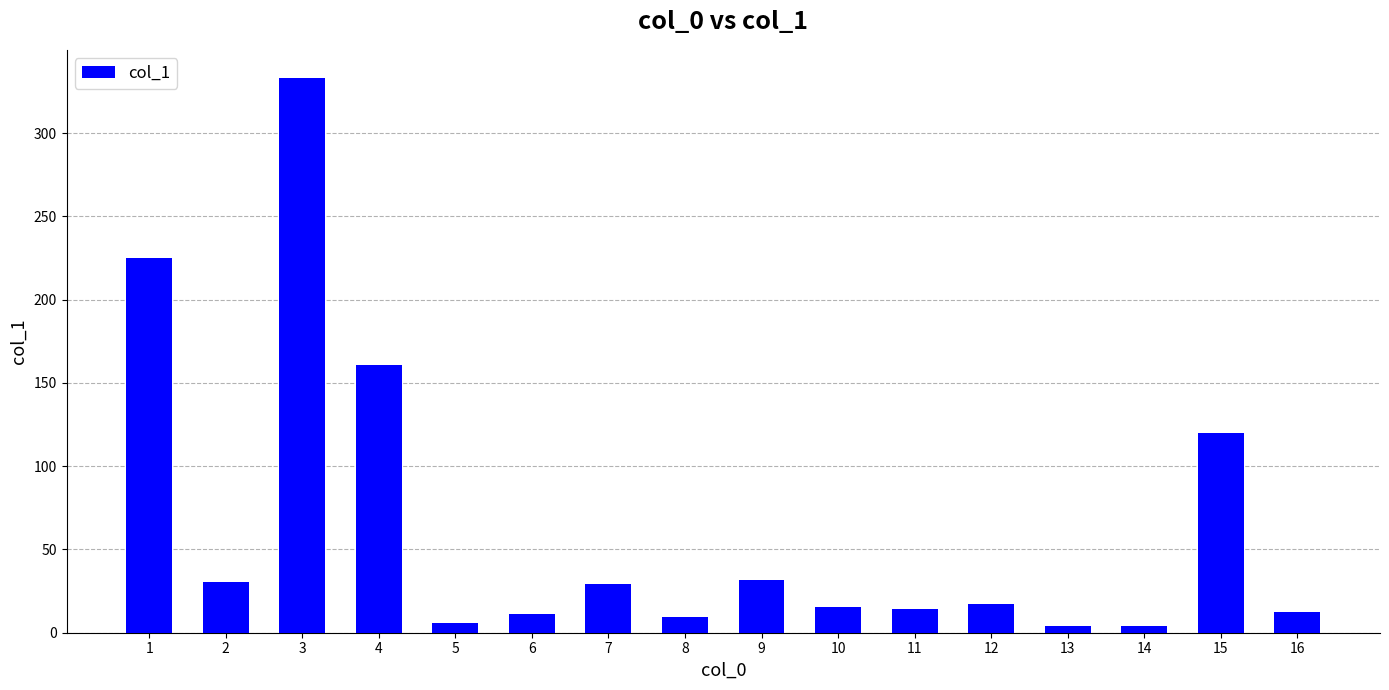

At which label is the value closest to 168?

4